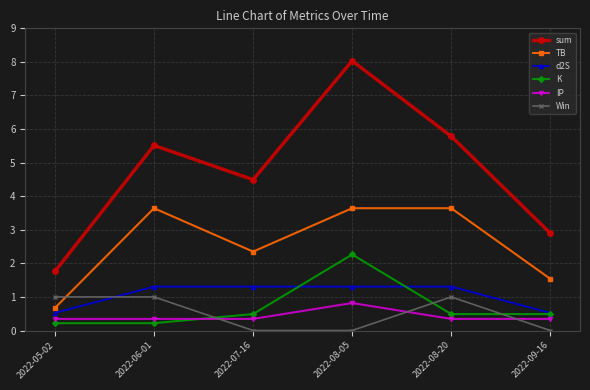

Rank the series by their maximum value, from highest to lowest.

sum, TB, K, d2S, Win, IP